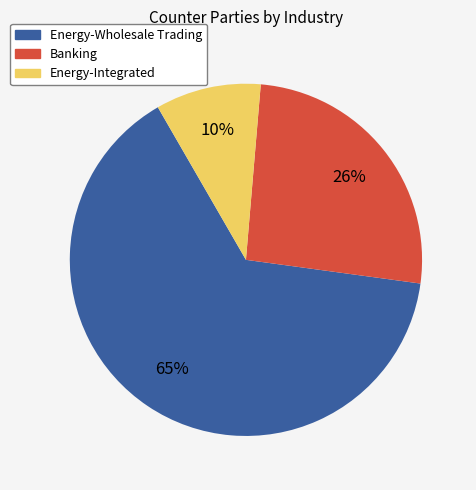

To the nearest percent, what percentage of the pie is Energy-Integrated?

10%